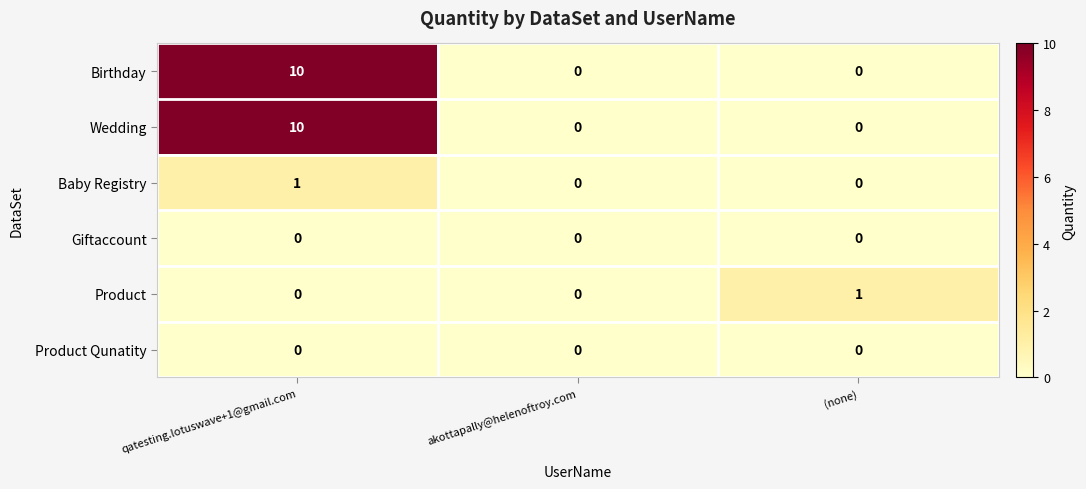

At how many categories does at least one series exceed 9?

1